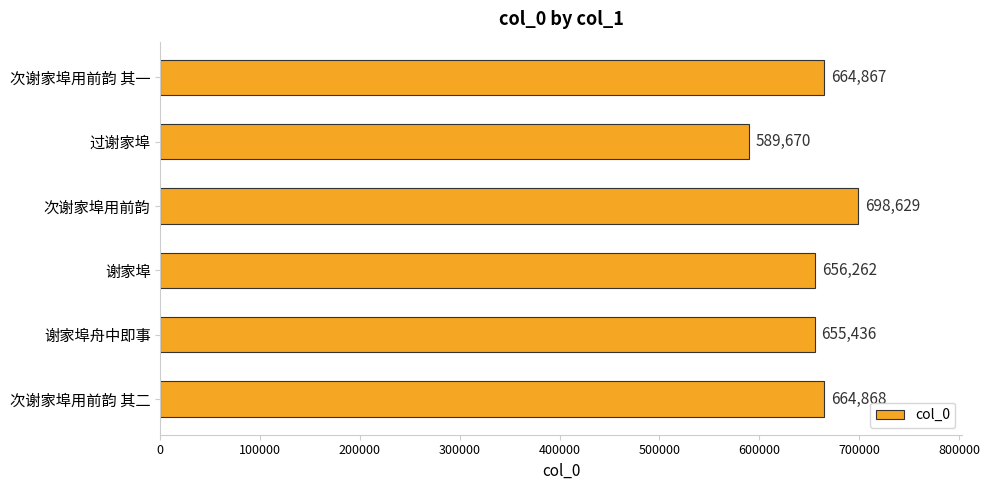

What is the smallest value displayed?

589670